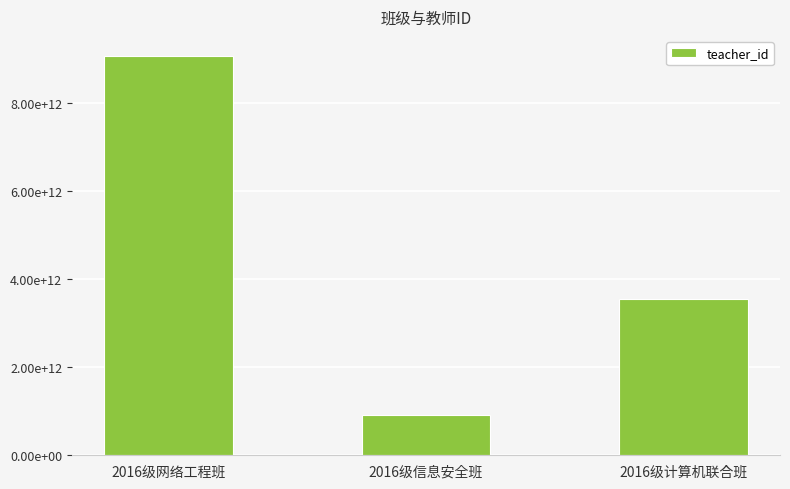

What is the label of the 3rd bar from the right?

2016级网络工程班